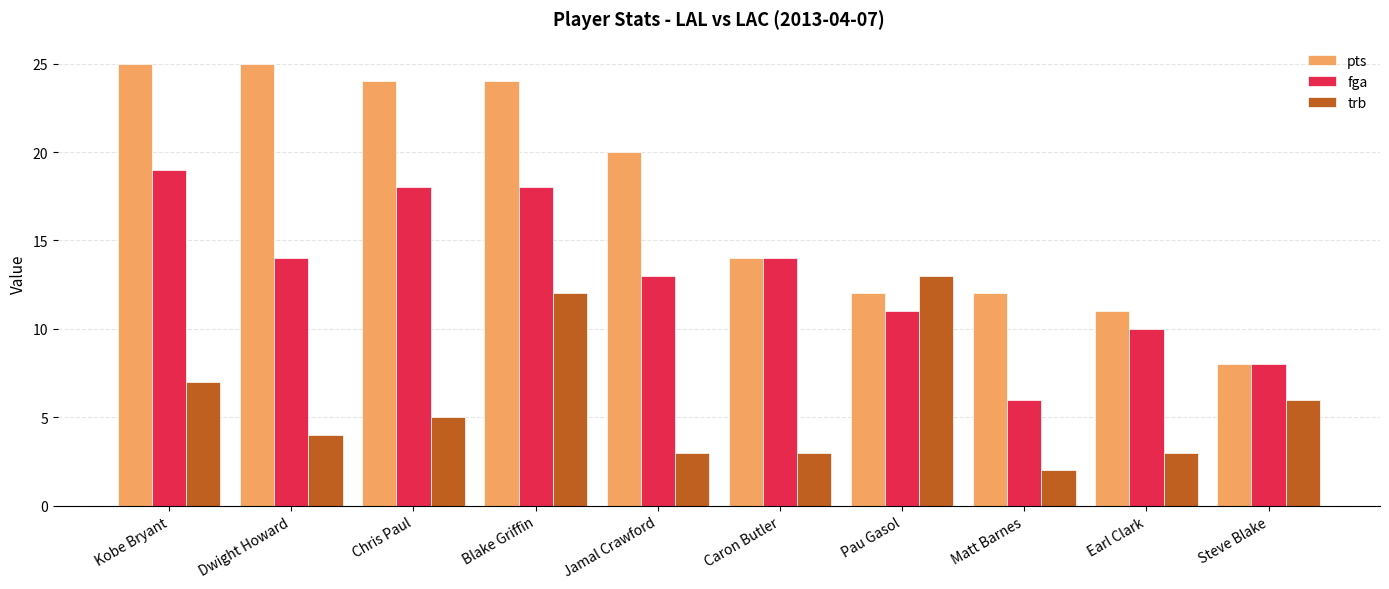

What are all the series names shown in the legend?

pts, fga, trb